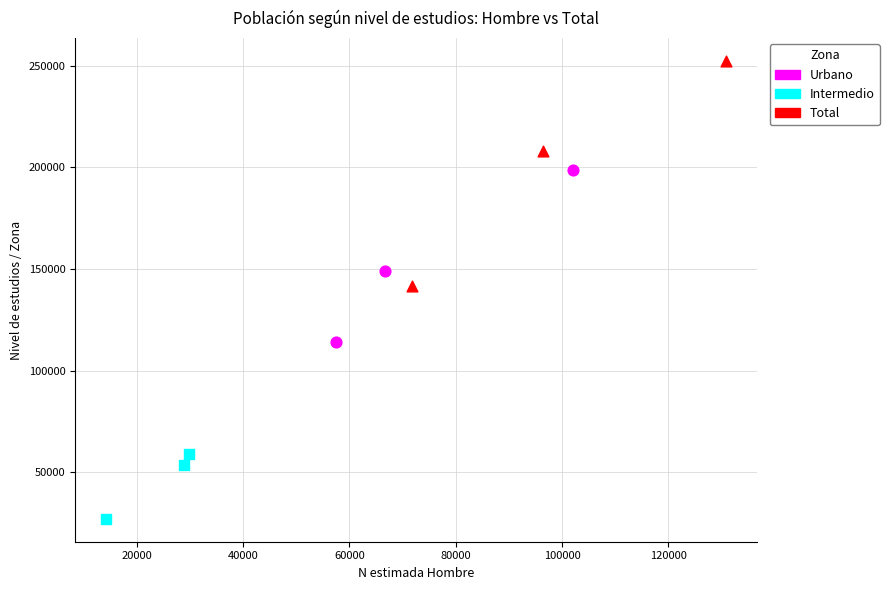

Which series has the widest spread of Y values?

Total